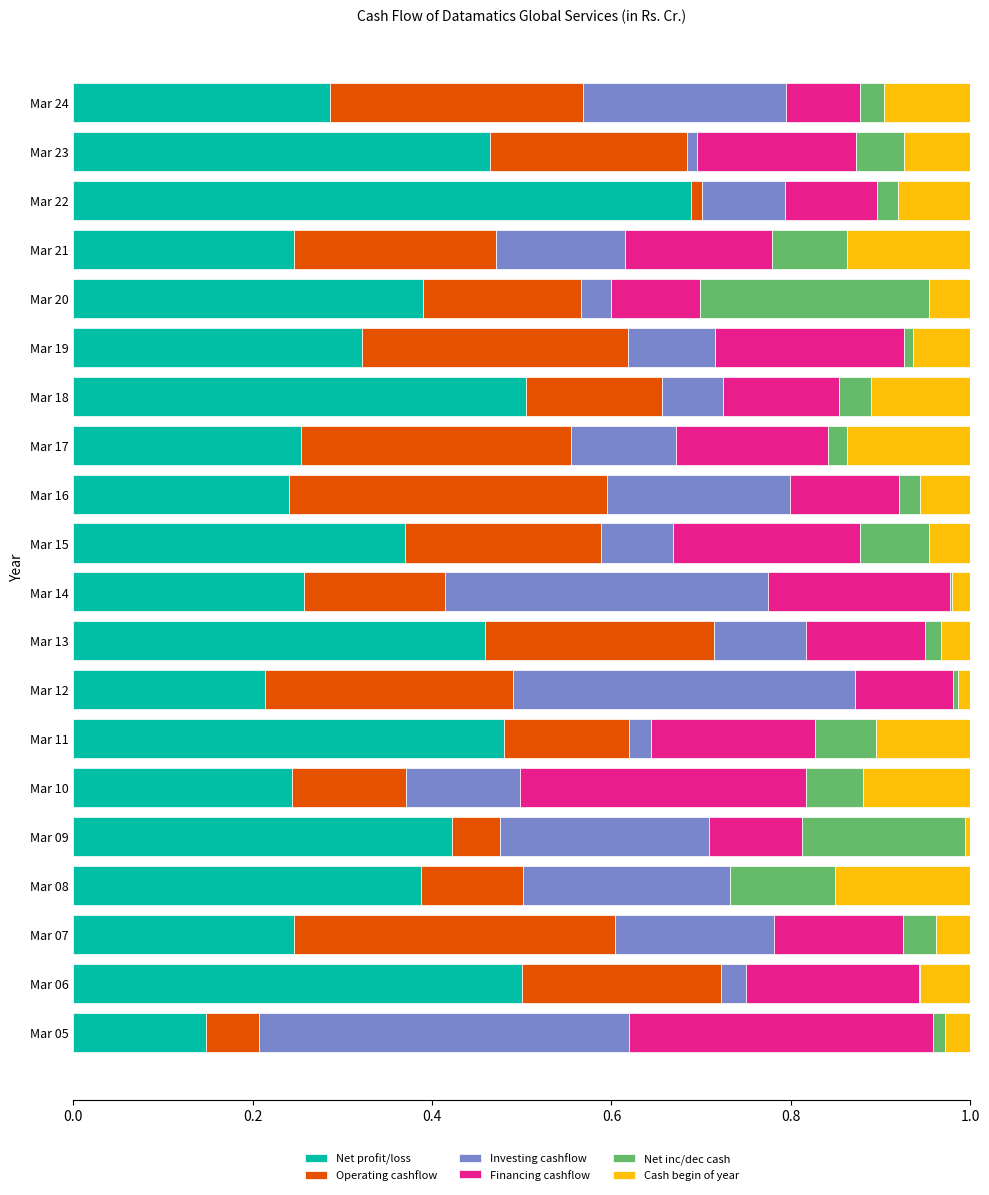

What is the sum of all Net profit/loss values?

7.1